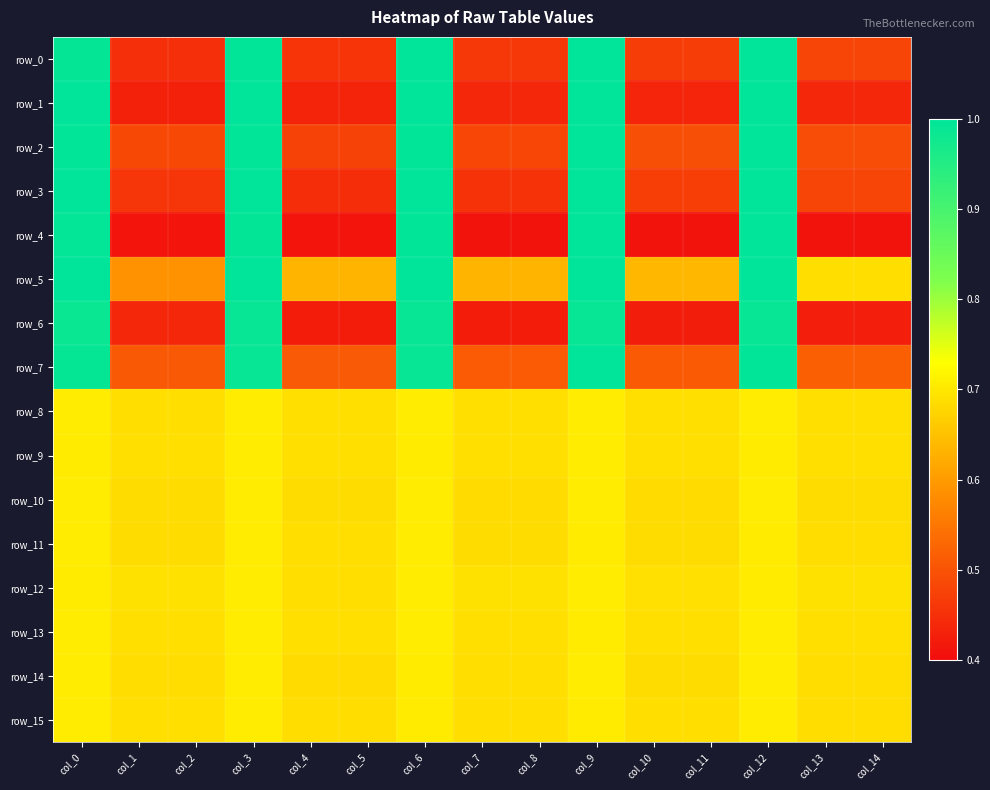

What is the sum of all row_1 values?

9.4